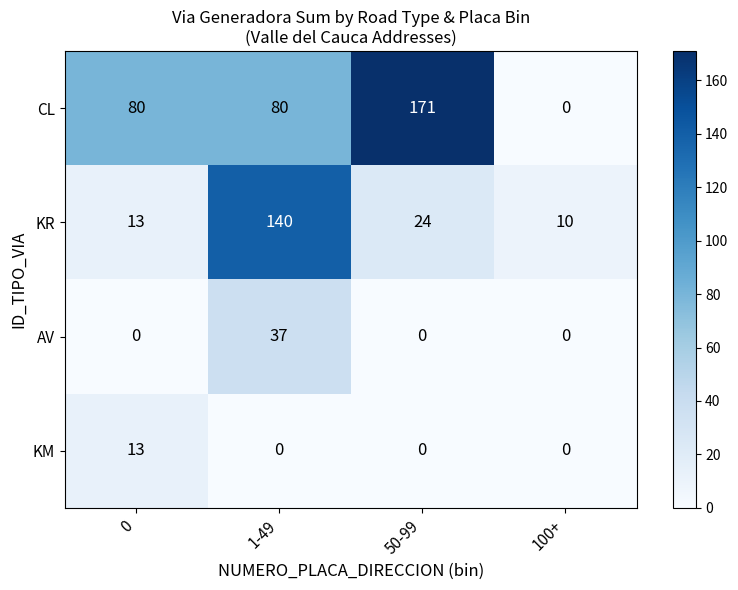

Reading right to left, transcribe all the data shown in this chart.

CL: 100+=0	50-99=171	1-49=80	0=80
KR: 100+=10	50-99=24	1-49=140	0=13
AV: 100+=0	50-99=0	1-49=37	0=0
KM: 100+=0	50-99=0	1-49=0	0=13